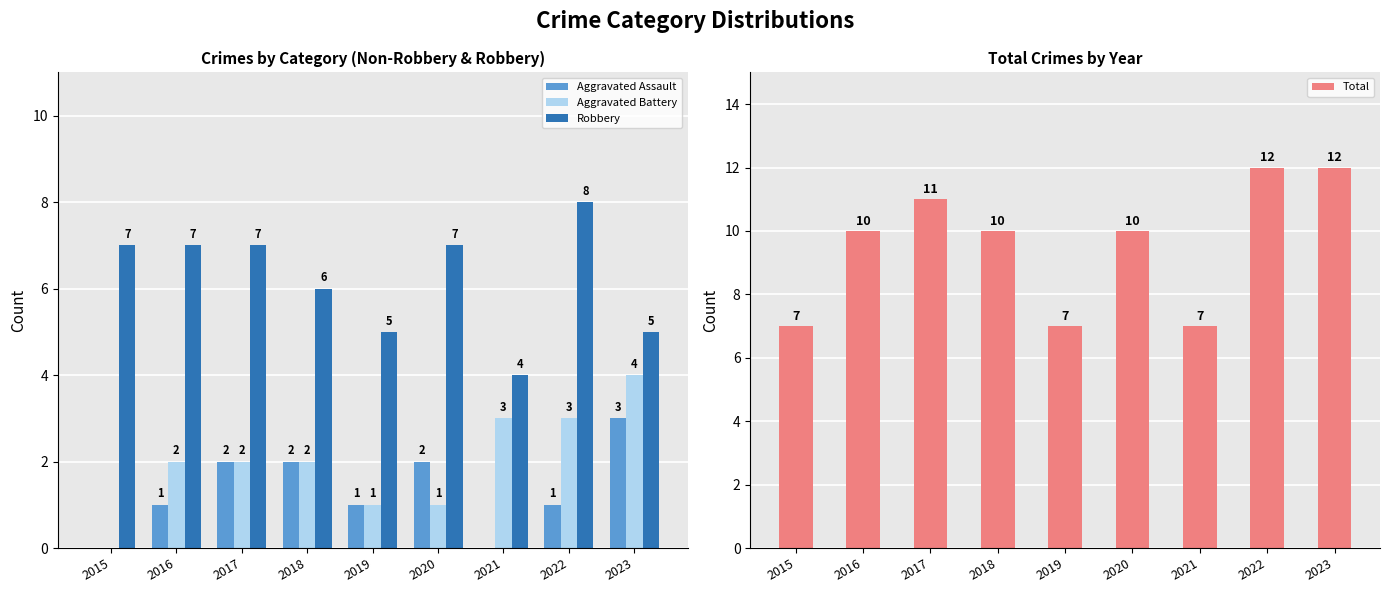

Reading left to right, transcribe all the data shown in this chart.

Aggravated Assault: 0	1	2	2	1	2	0	1	3
Aggravated Battery: 0	2	2	2	1	1	3	3	4
Robbery: 7	7	7	6	5	7	4	8	5
Total: 7	10	11	10	7	10	7	12	12